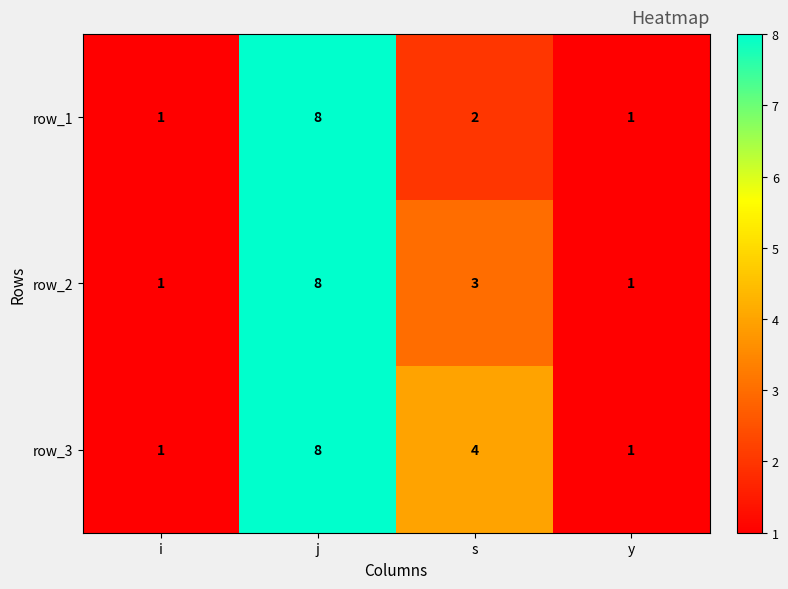

What is the difference between the maximum and minimum values in the row_2 series?

7